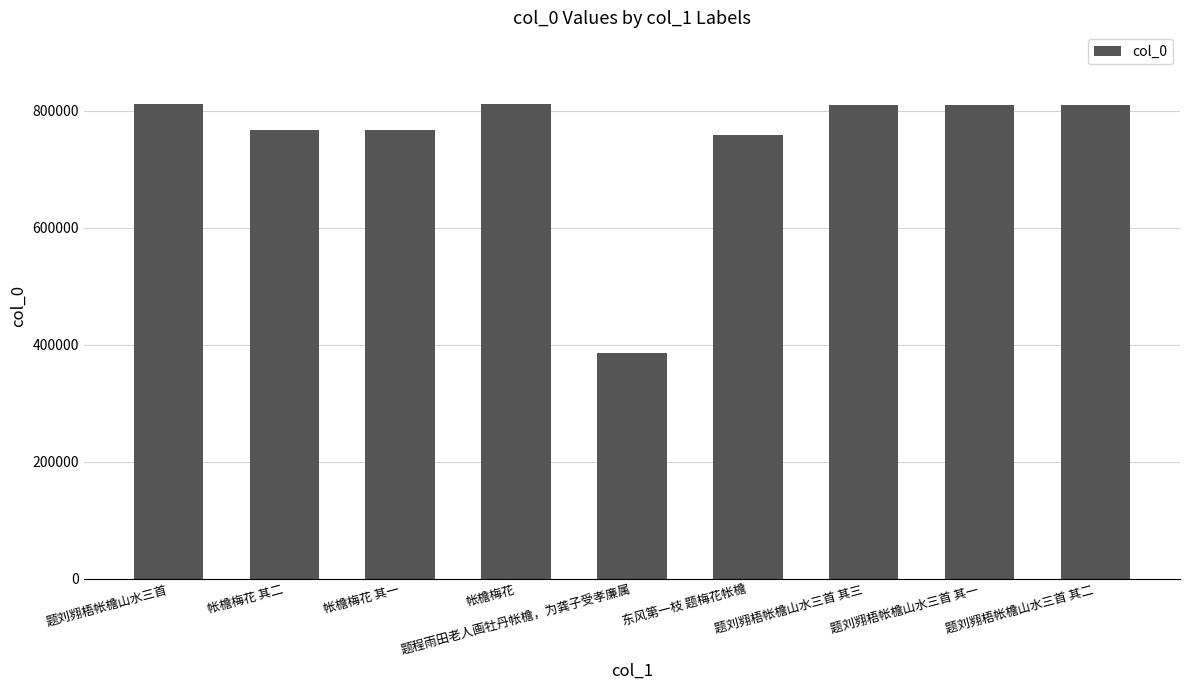

What is the label of the 9th bar from the right?

题刘翙梧帐檐山水三首